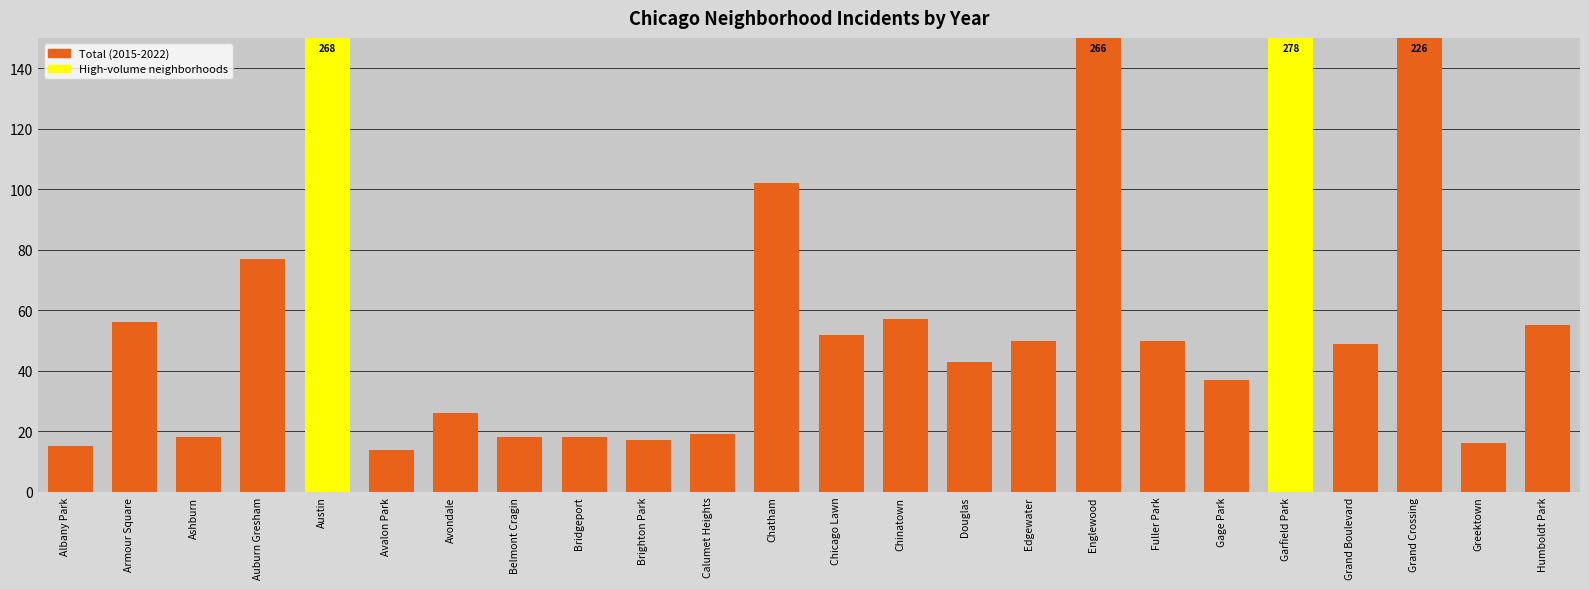

What is the label of the 16th bar from the left?

Edgewater